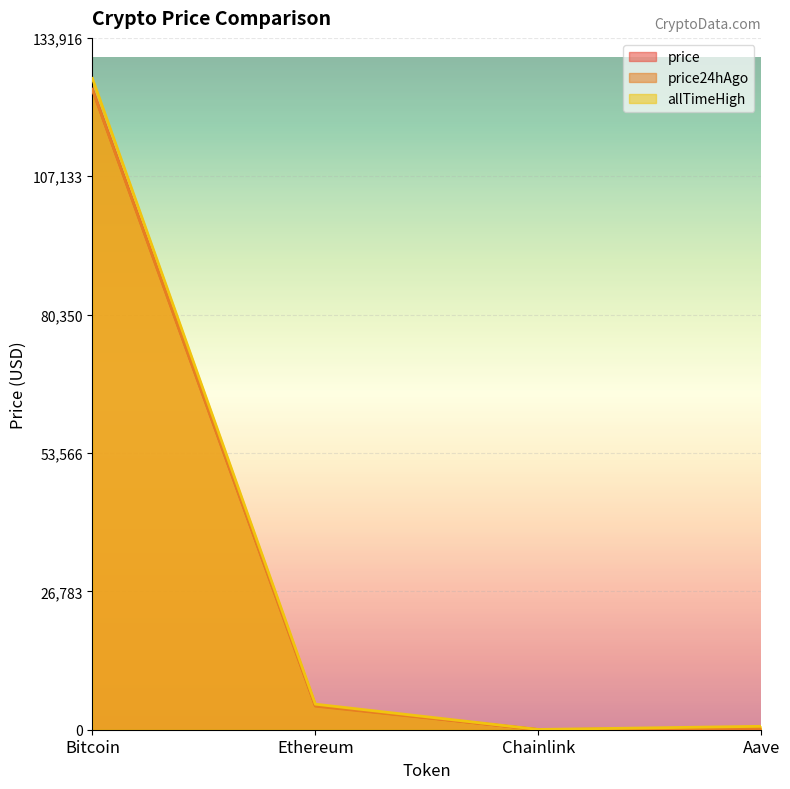

True or false: price24hAgo has a value of 4563.1 at Ethereum.

True